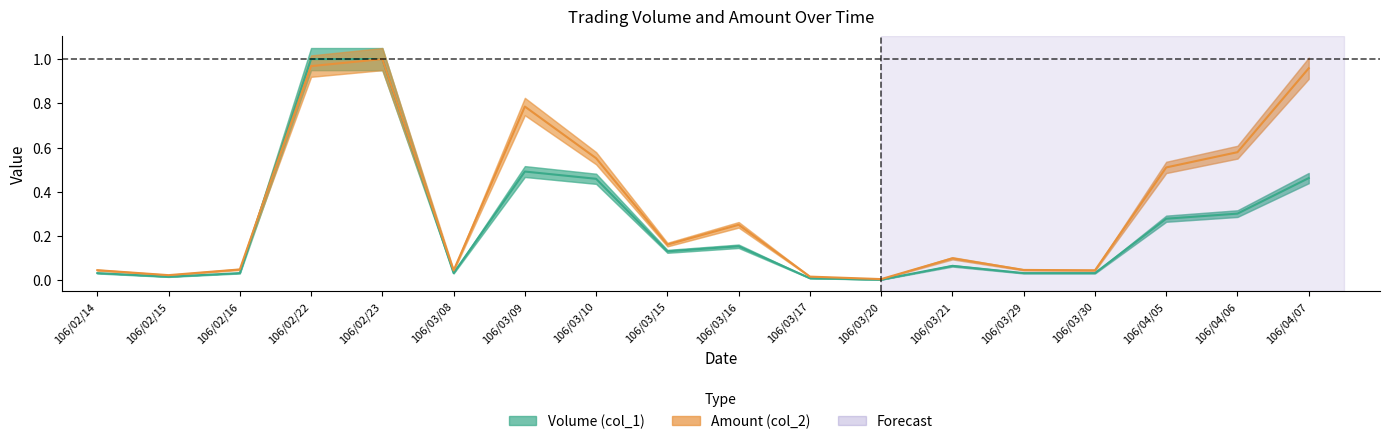

How many lines are shown in the chart?

2